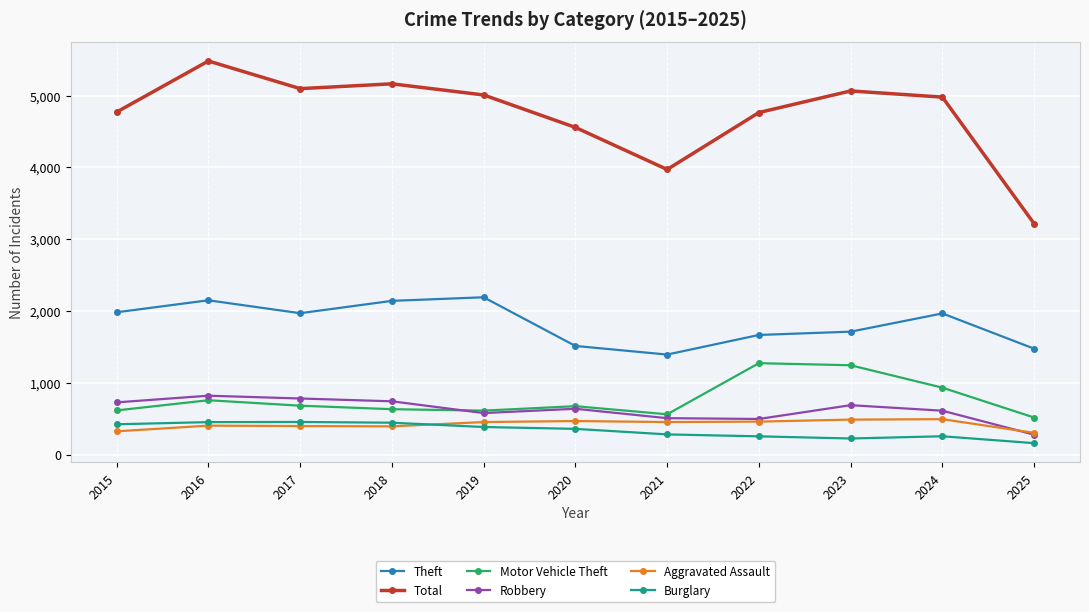

What is the value of the Theft point at the 4th from the left?

2140